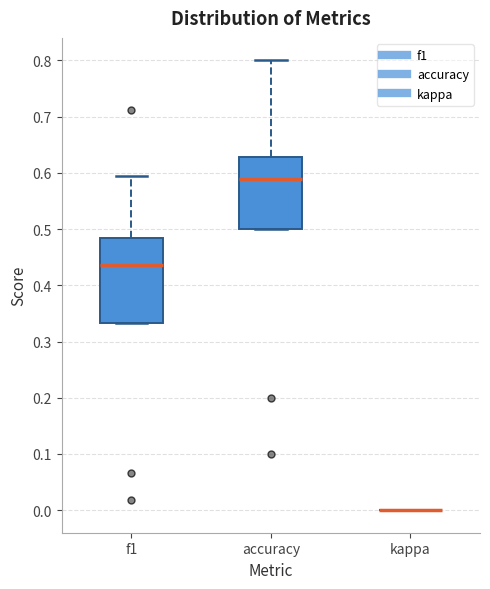

Reading left to right, read every box against the y-axis: the position of its median line, the range the box covers, and the ends of its whiskers. The values are not printed on the chart, so give them approximately, as read against the axis.

f1: median 0.44, box 0.33 to 0.48, whiskers 0.33 to 0.60
accuracy: median 0.59, box 0.50 to 0.63, whiskers 0.50 to 0.80
kappa: box collapsed to a line at 0.00, whiskers 0.00 to 0.00